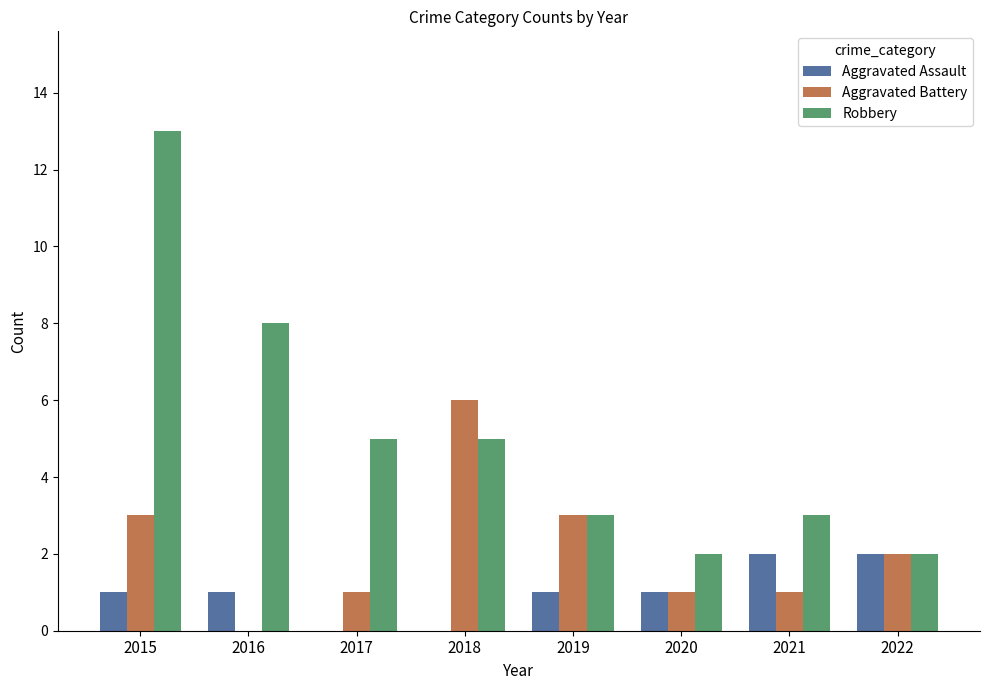

The value of Aggravated Assault at 2016 is 2. True or false?

False